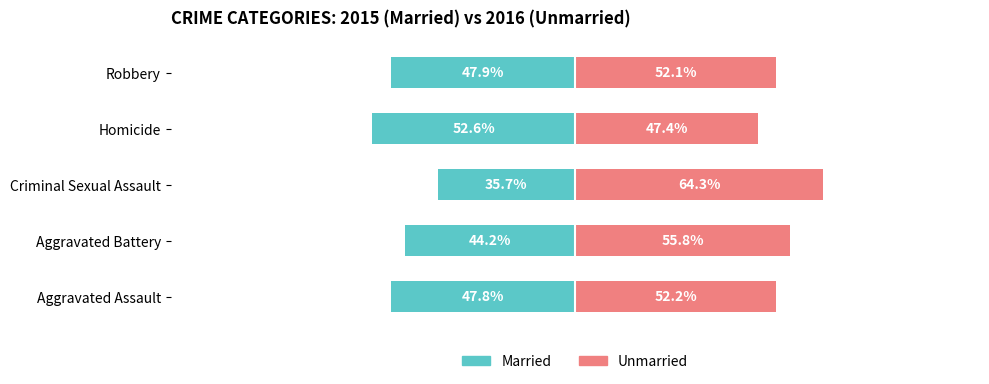

Where does the Married series first go above -47?

Aggravated Battery